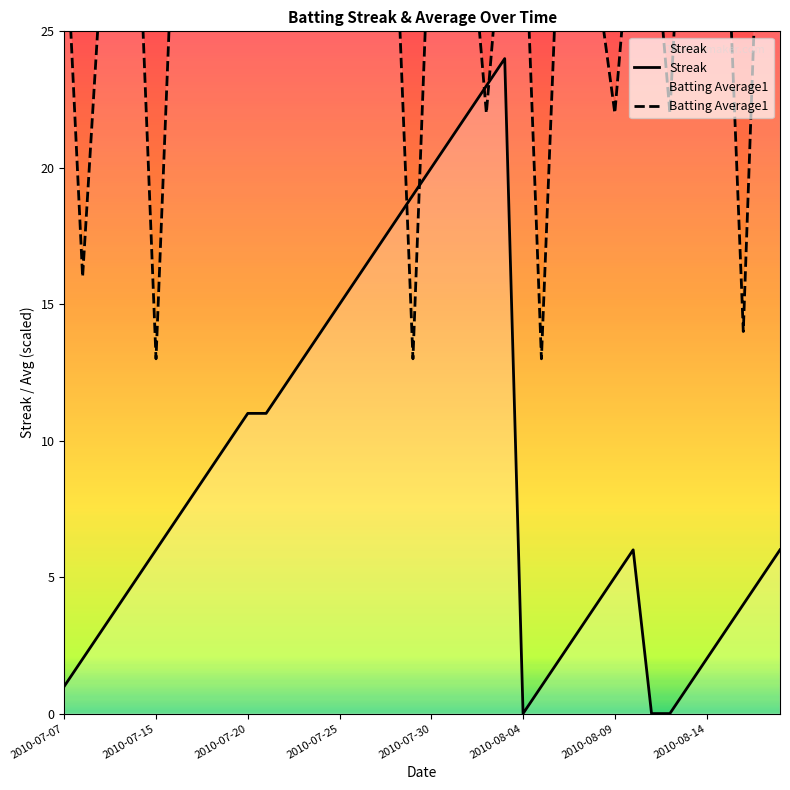

List the series in order of their peak value, highest first.

Batting Average1, Streak